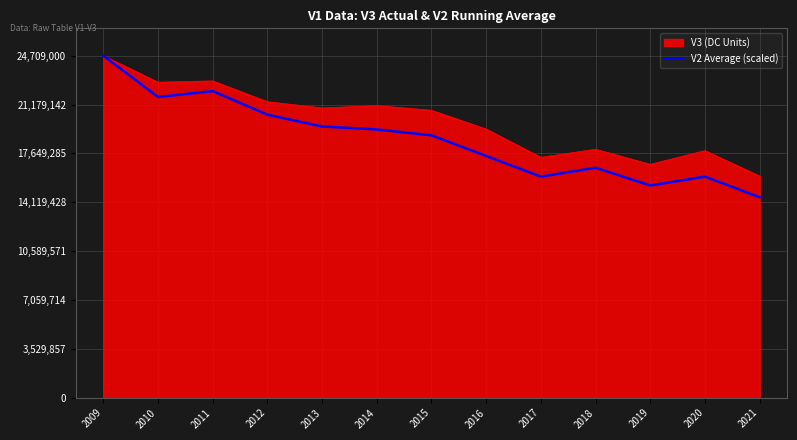

The value of V2 Average (scaled) at 2013 is 19596793.1. True or false?

True